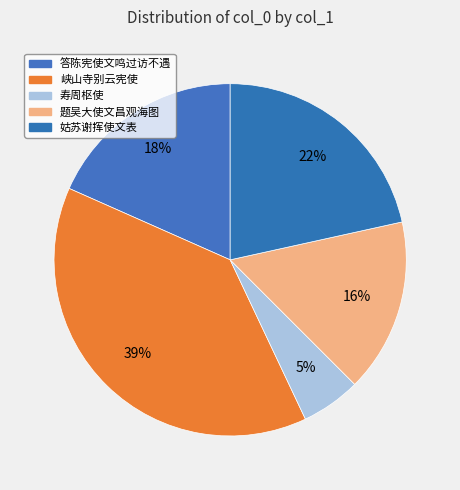

How many segments does this pie chart have?

5